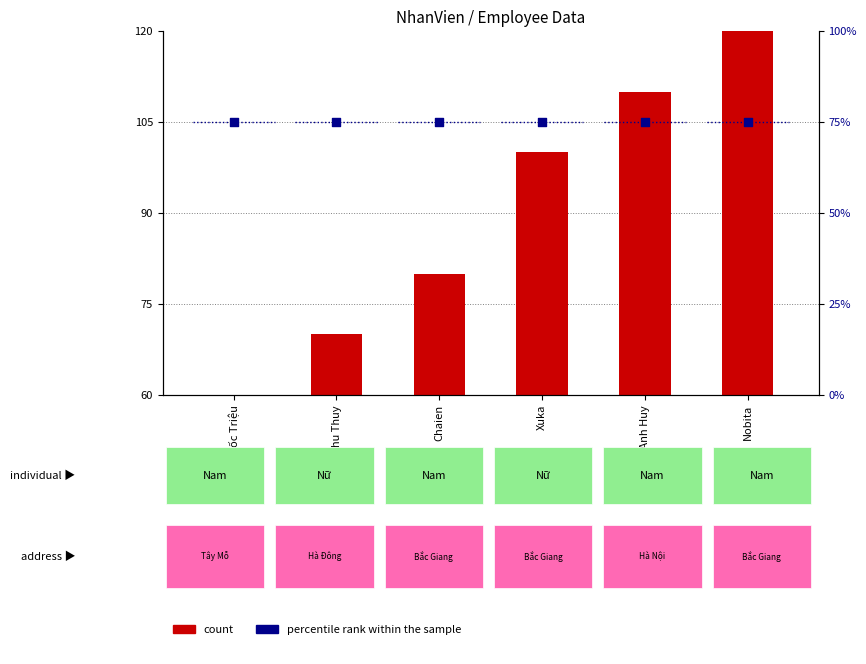

What is the total value across all series at Xuka?

175